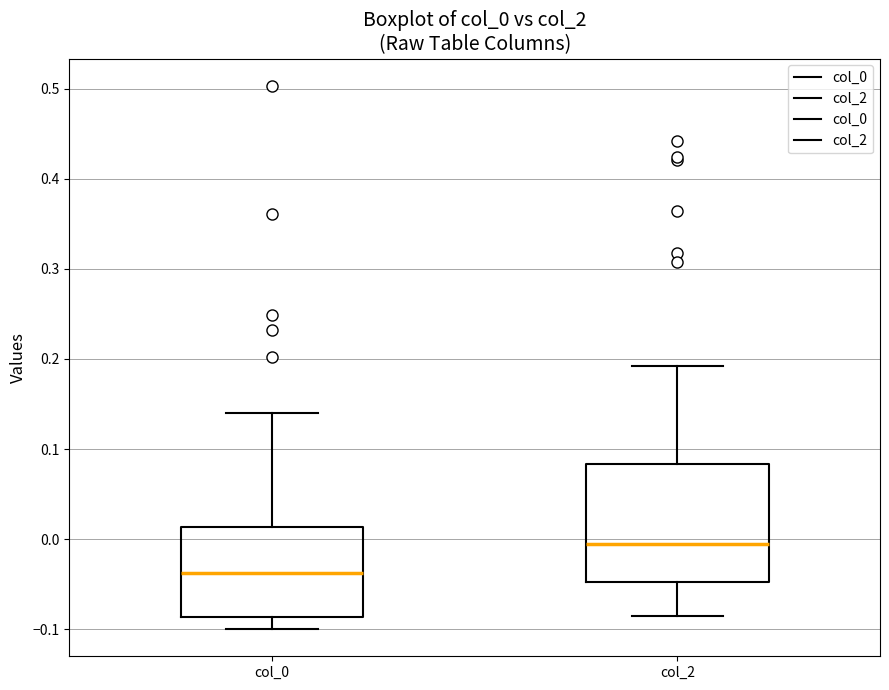

Which box is the tallest, from its lower edge to its upper edge?

col_2